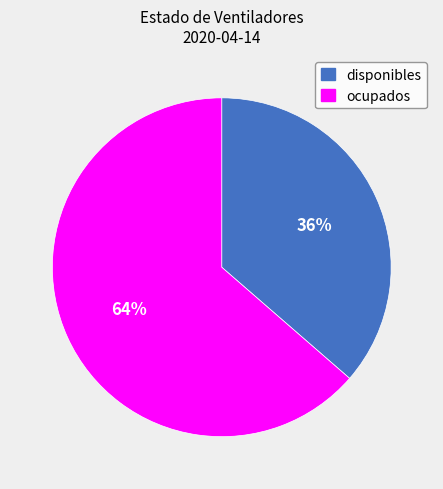

To the nearest percent, what is the combined percentage of disponibles and ocupados?

100%